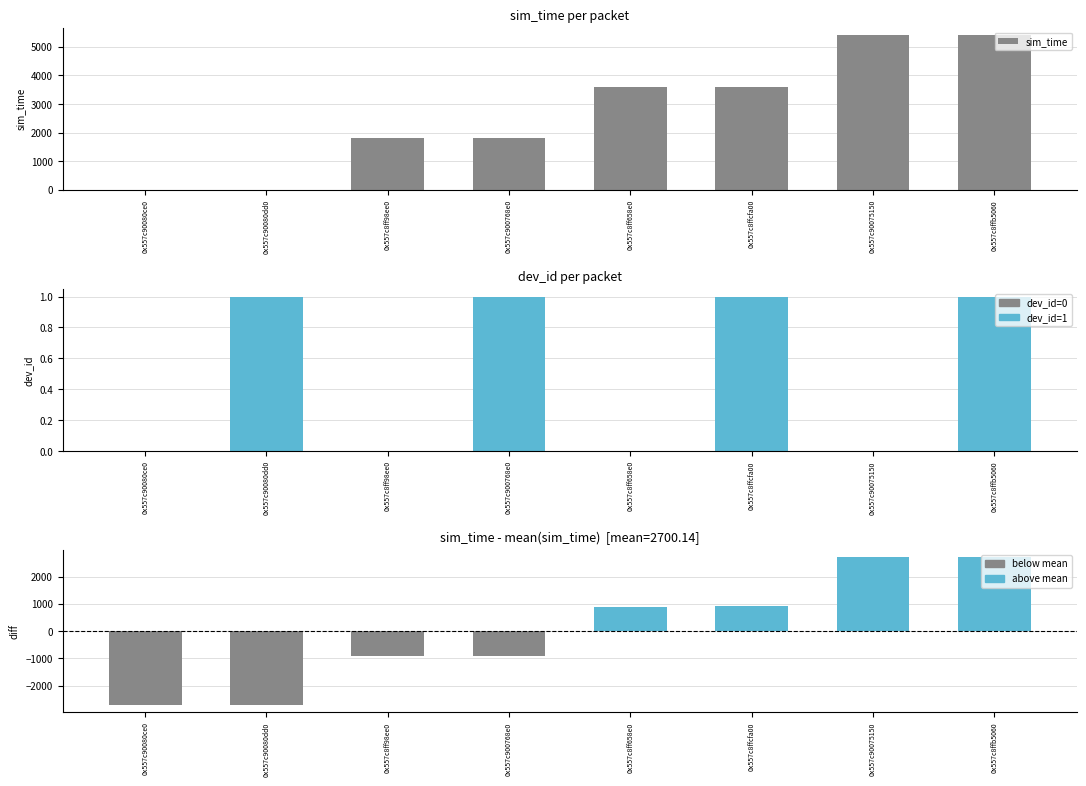

Reading left to right, what are all the values shown in this chart?

0.0	0.1	1800.0	1800.2	3600.0	3600.3	5400.0	5400.5